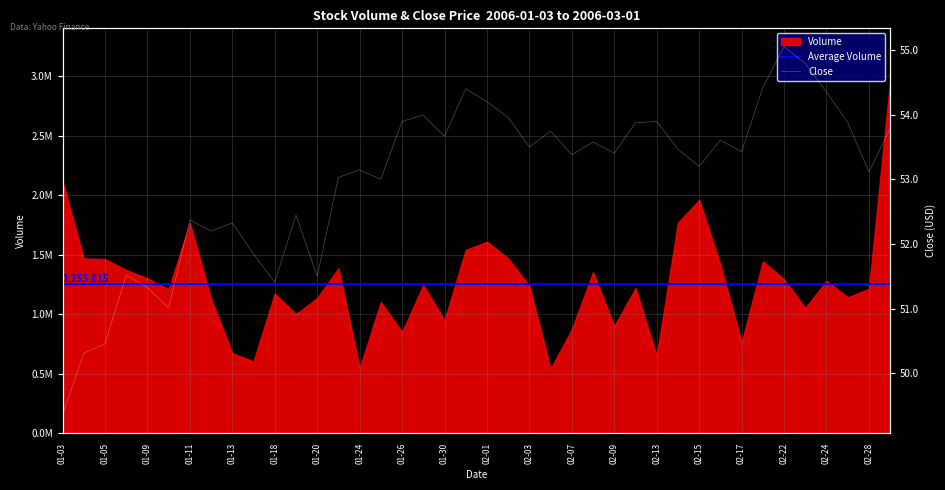

Which has a higher value, 01-18 or 31?

31